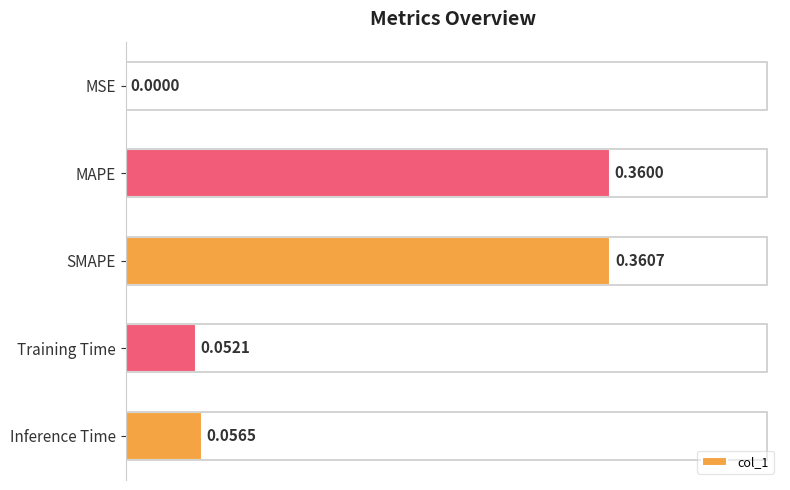

Which category has the highest value across all series?

SMAPE